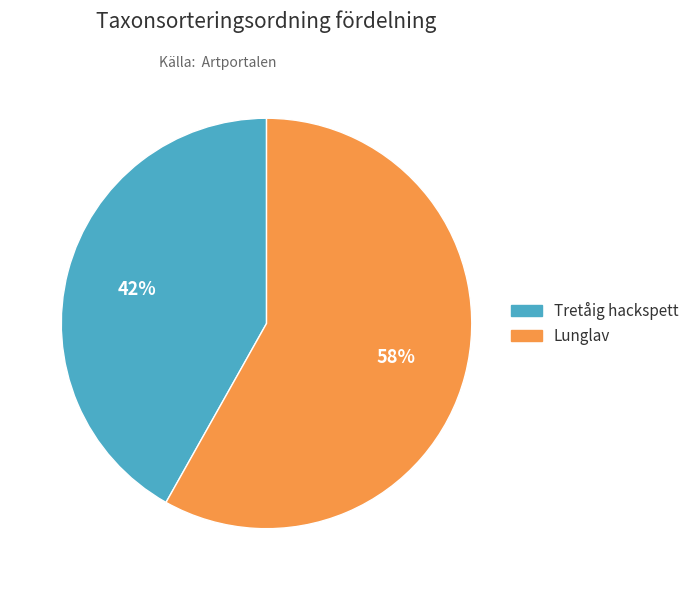

Rank the categories by value from lowest to highest.

Tretåig hackspett, Lunglav